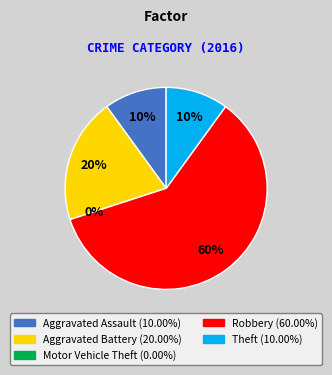

True or false: Aggravated Battery accounts for 20% of the total.

True